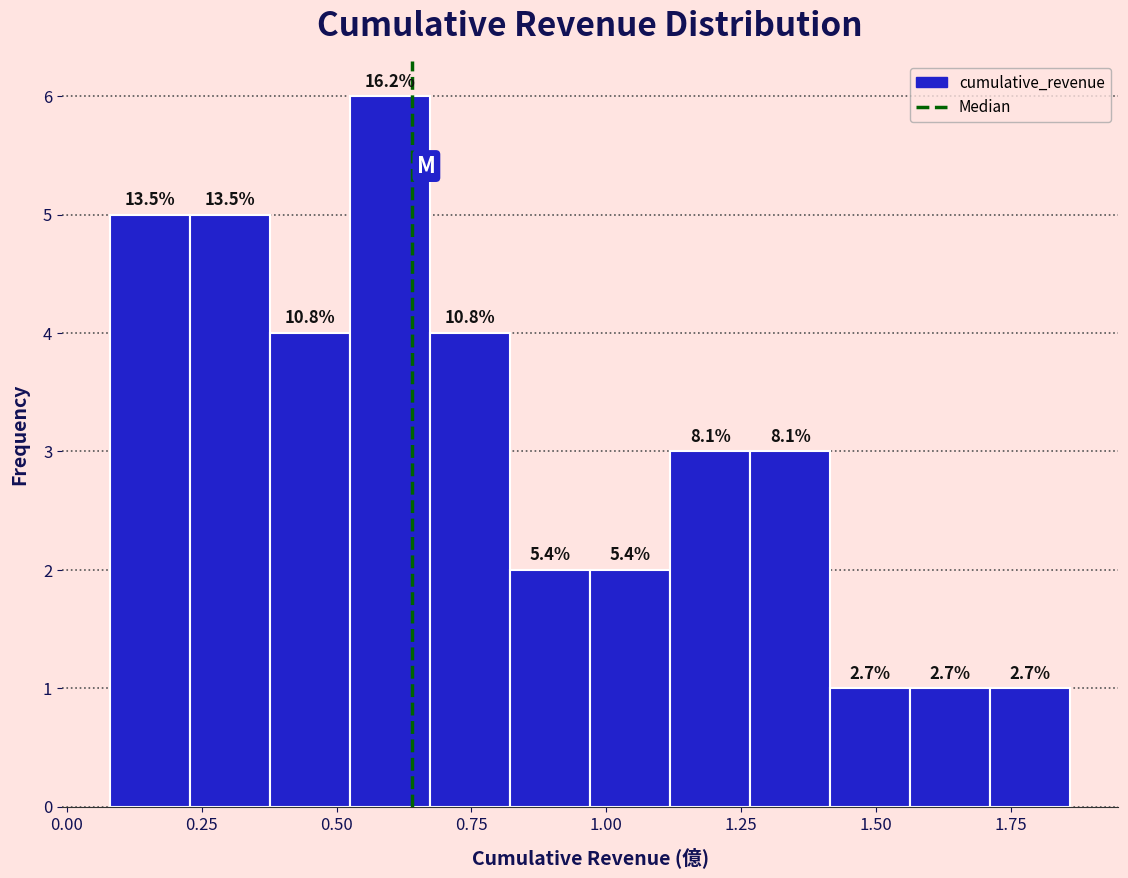

Read against the x-axis, roughly where is the centre of the tallest bar?

0.60